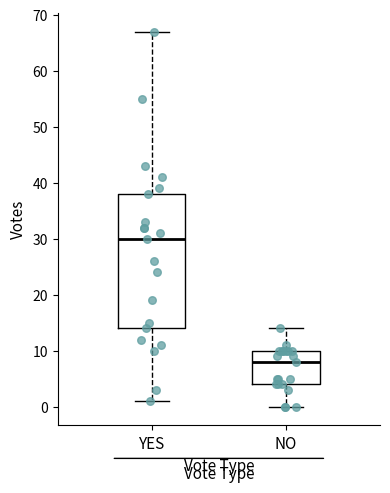

Reading left to right, transcribe this box plot: for each box, give where its median line is, the range the box spans, and where its two whiskers end, as read against the y-axis. The values are not printed on the chart, so give them approximately, as read against the axis.

YES: median 30, box 14 to 38, whiskers 1 to 67
NO: median 8, box 4 to 10, whiskers 0 to 14